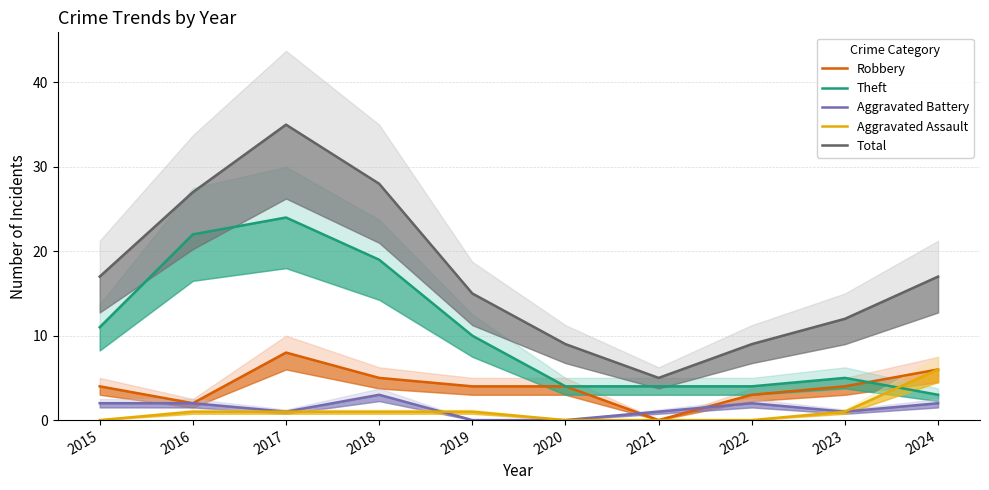

At how many categories does at least one series exceed 20?

3